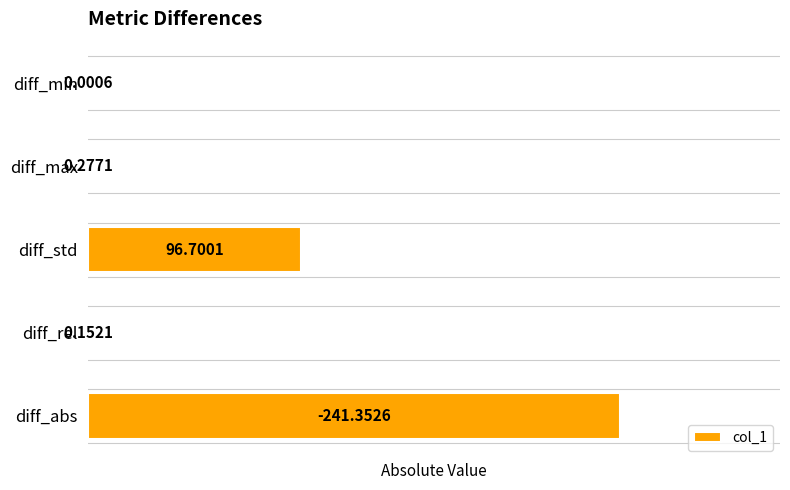

What is the sum of all values?

338.5